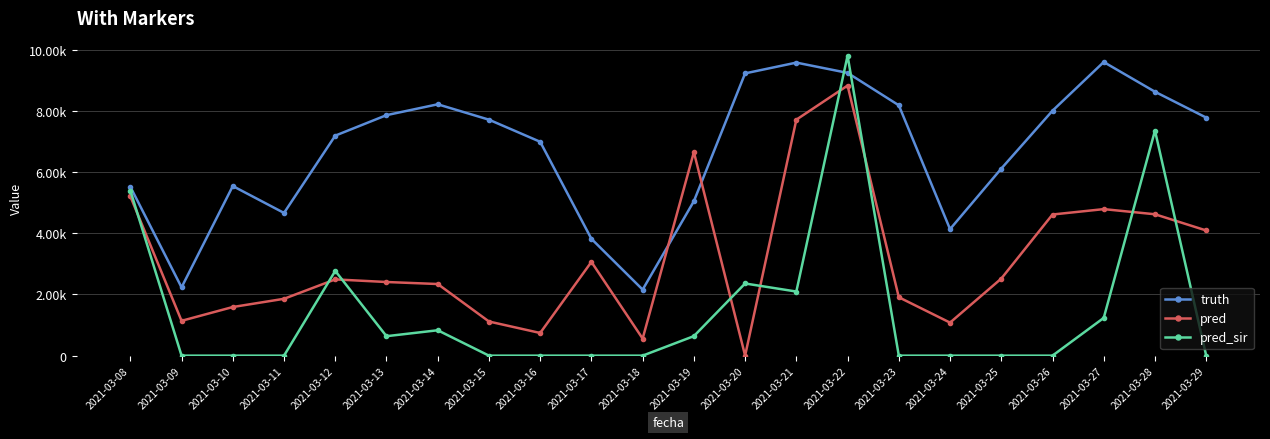

Which series has the largest range (max minus min)?

pred_sir